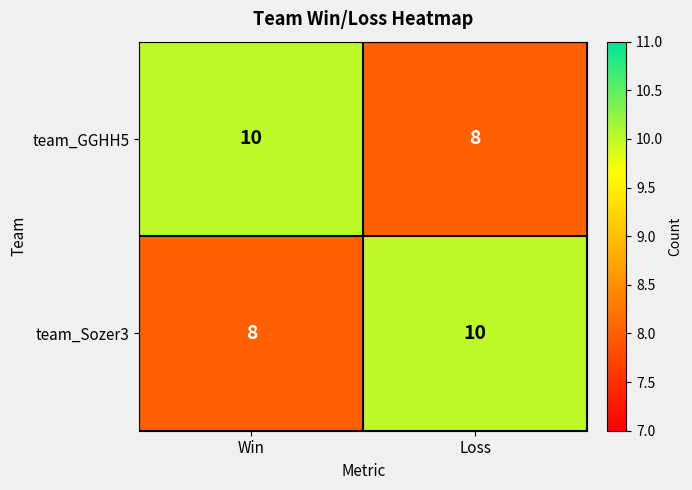

Rank the categories by team_Sozer3 value from highest to lowest.

Loss, Win